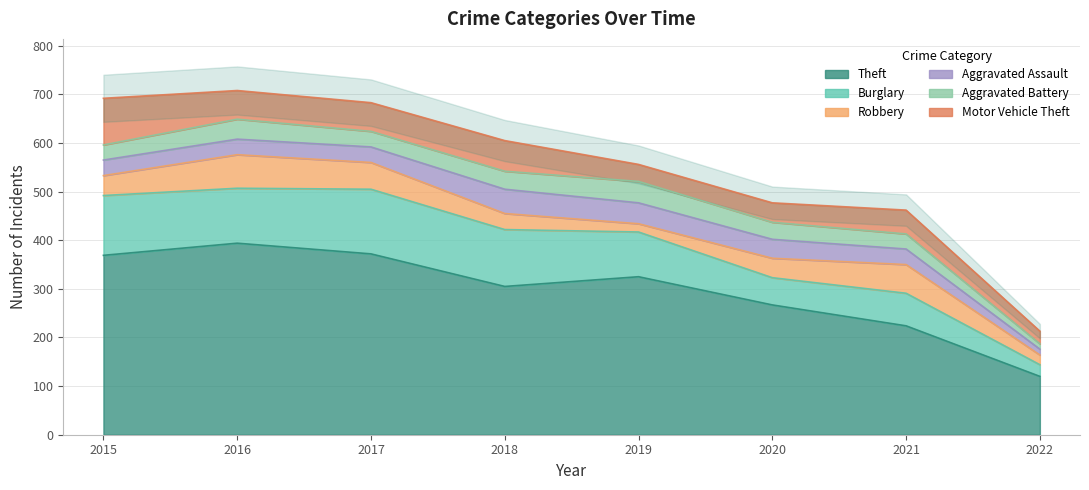

List the series in order of their peak value, lowest first.

Aggravated Battery, Aggravated Assault, Robbery, Motor Vehicle Theft, Burglary, Theft